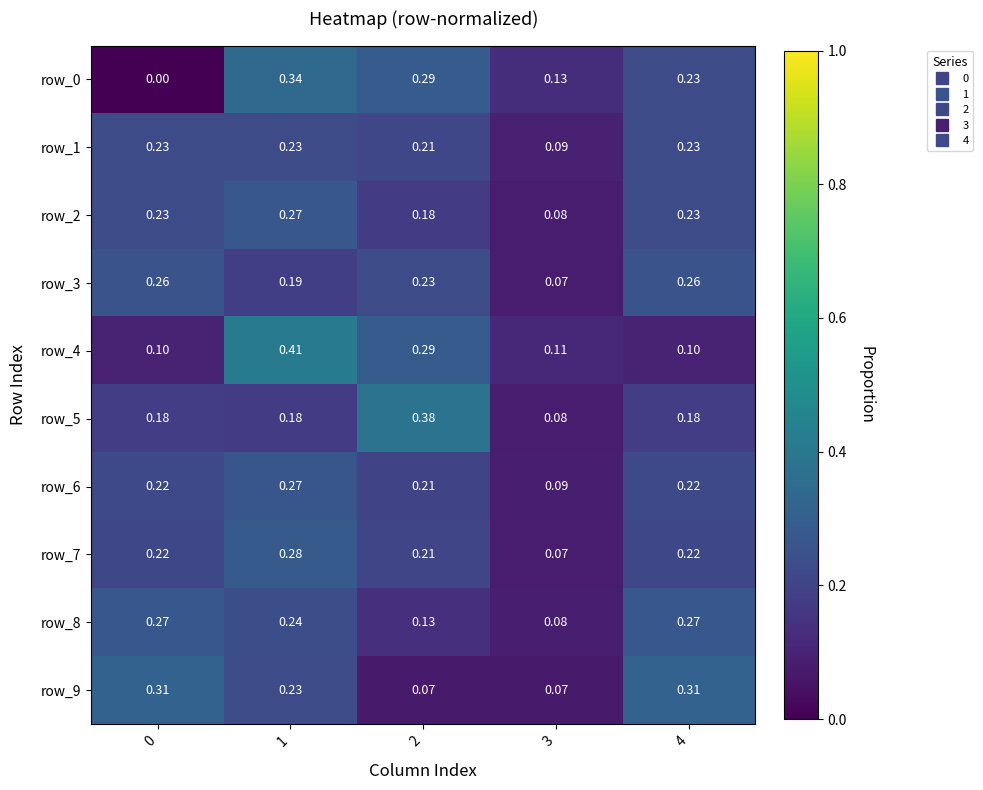

How many distinct data groups are displayed?

10